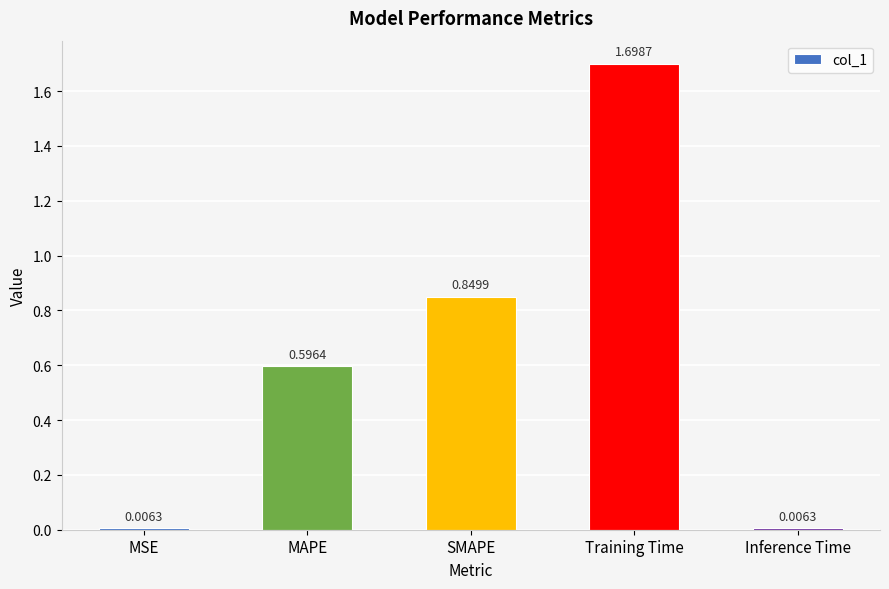

Which category has the highest value across all series?

Training Time